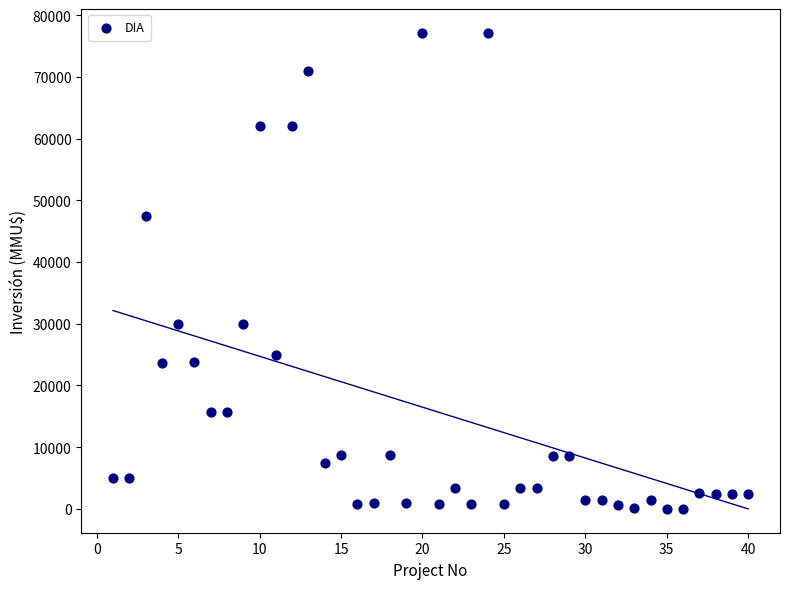

What is the range of Y values (max minus min)?

77133